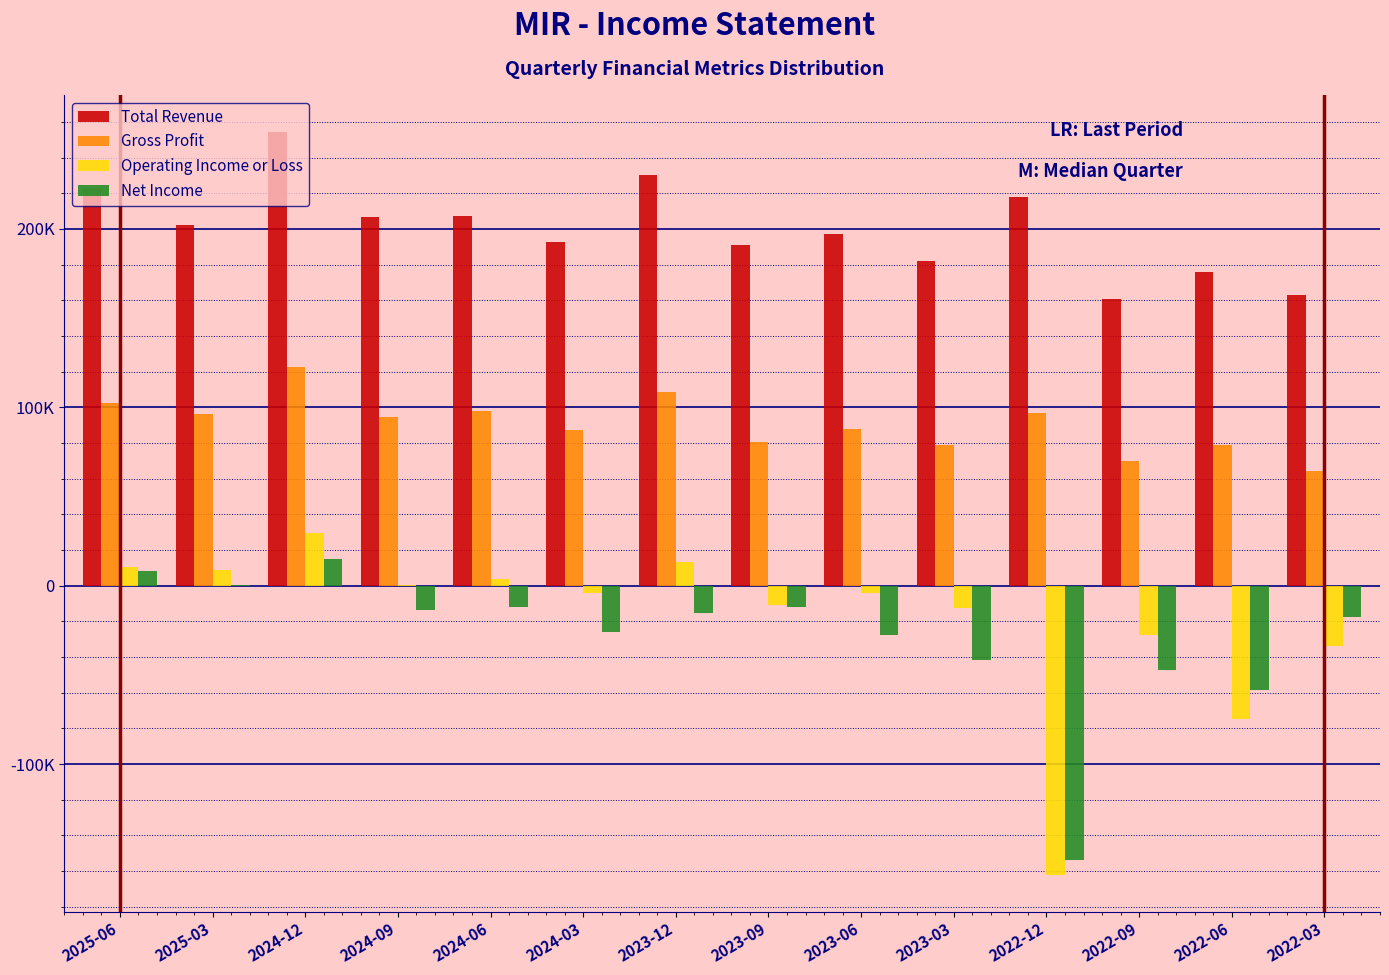

What are all the series names shown in the legend?

Total Revenue, Gross Profit, Operating Income or Loss, Net Income